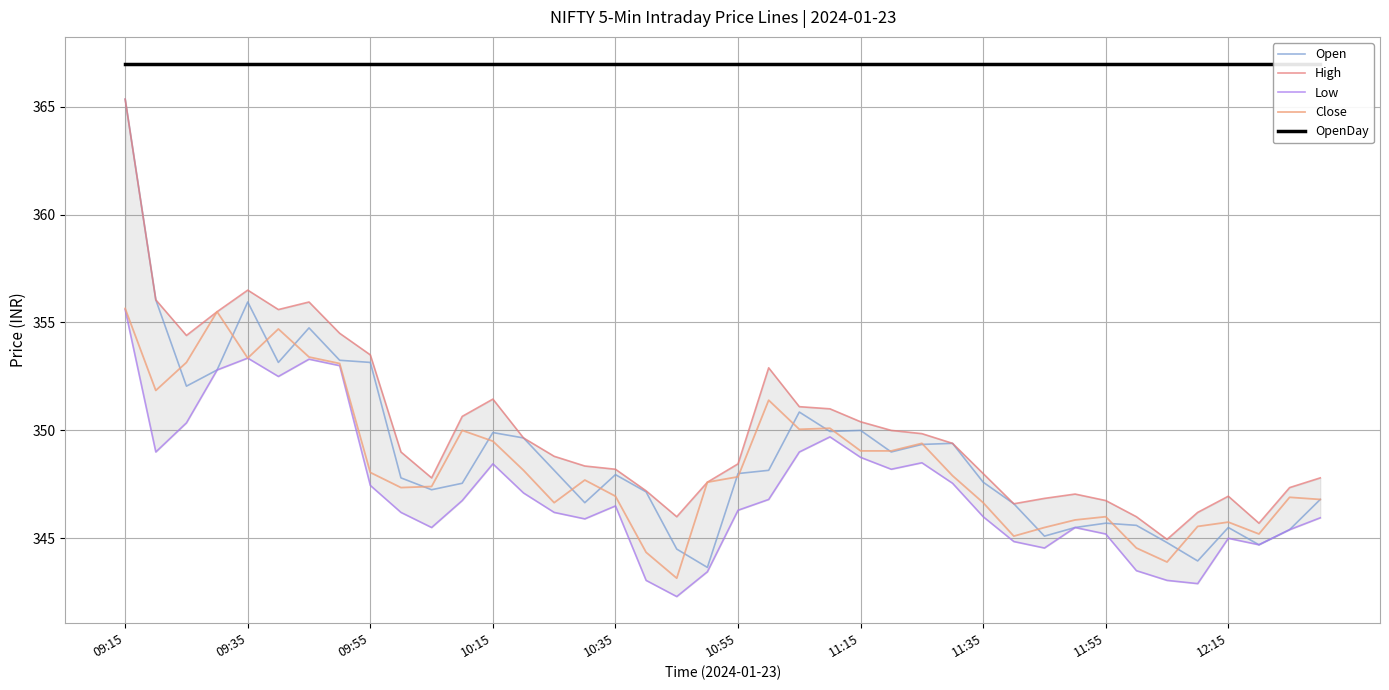

Reading right to left, extract all data points from this chart.

Open: 346.8	345.4	344.7	345.5	343.9	344.8	345.6	345.7	345.5	345.1	346.6	347.6	349.4	349.4	349.0	350.0	349.9	350.9	348.1	348.0	343.6	344.5	347.1	347.9	346.6	348.1	349.6	349.9	347.6	347.2	347.8	353.1	353.2	354.8	353.1	355.9	352.8	352.1	356.1	365.4
High: 347.8	347.4	345.7	346.9	346.2	344.9	346.0	346.8	347.1	346.9	346.6	348.0	349.4	349.9	350.0	350.4	351.0	351.1	352.9	348.4	347.6	346.0	347.2	348.2	348.4	348.8	349.6	351.4	350.6	347.8	349.0	353.5	354.5	355.9	355.6	356.5	355.5	354.4	356.1	365.4
Low: 345.9	345.4	344.7	345.0	342.9	343.1	343.5	345.2	345.5	344.6	344.9	346.0	347.6	348.5	348.2	348.8	349.7	349.0	346.8	346.3	343.4	342.3	343.1	346.5	345.9	346.2	347.1	348.4	346.8	345.5	346.2	347.4	353.0	353.3	352.5	353.4	352.8	350.4	349.0	355.6
Close: 346.8	346.9	345.2	345.8	345.6	343.9	344.6	346.0	345.9	345.5	345.1	346.6	347.9	349.4	349.1	349.1	350.1	350.1	351.4	347.9	347.6	343.1	344.4	346.9	347.7	346.6	348.1	349.5	350.0	347.4	347.4	348.1	353.1	353.4	354.7	353.4	355.5	353.1	351.9	355.6
OpenDay: 367.0	367.0	367.0	367.0	367.0	367.0	367.0	367.0	367.0	367.0	367.0	367.0	367.0	367.0	367.0	367.0	367.0	367.0	367.0	367.0	367.0	367.0	367.0	367.0	367.0	367.0	367.0	367.0	367.0	367.0	367.0	367.0	367.0	367.0	367.0	367.0	367.0	367.0	367.0	367.0